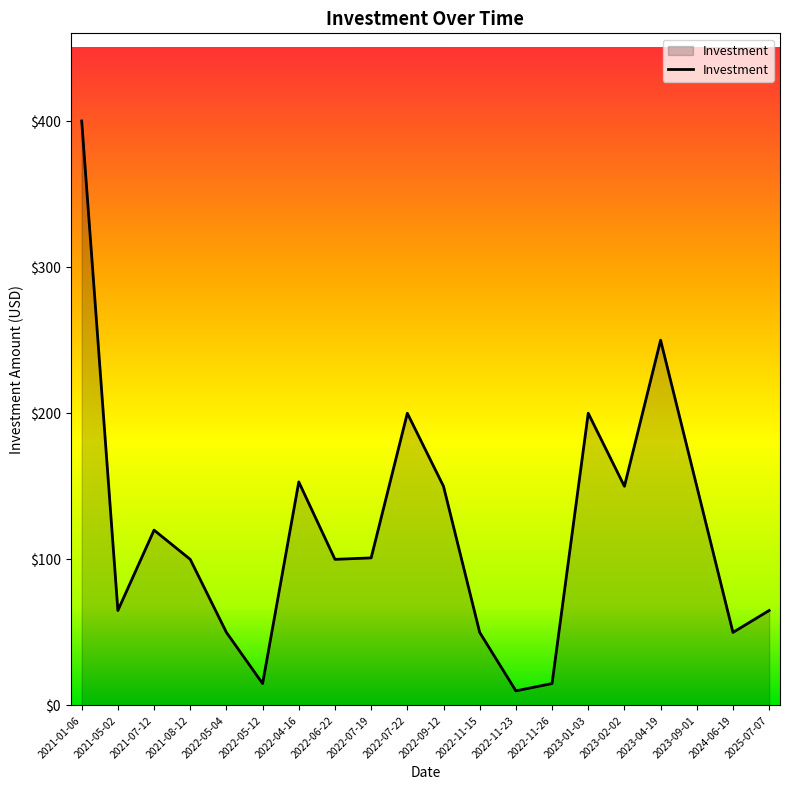

Which label corresponds to the smallest value in the chart?

2022-11-23